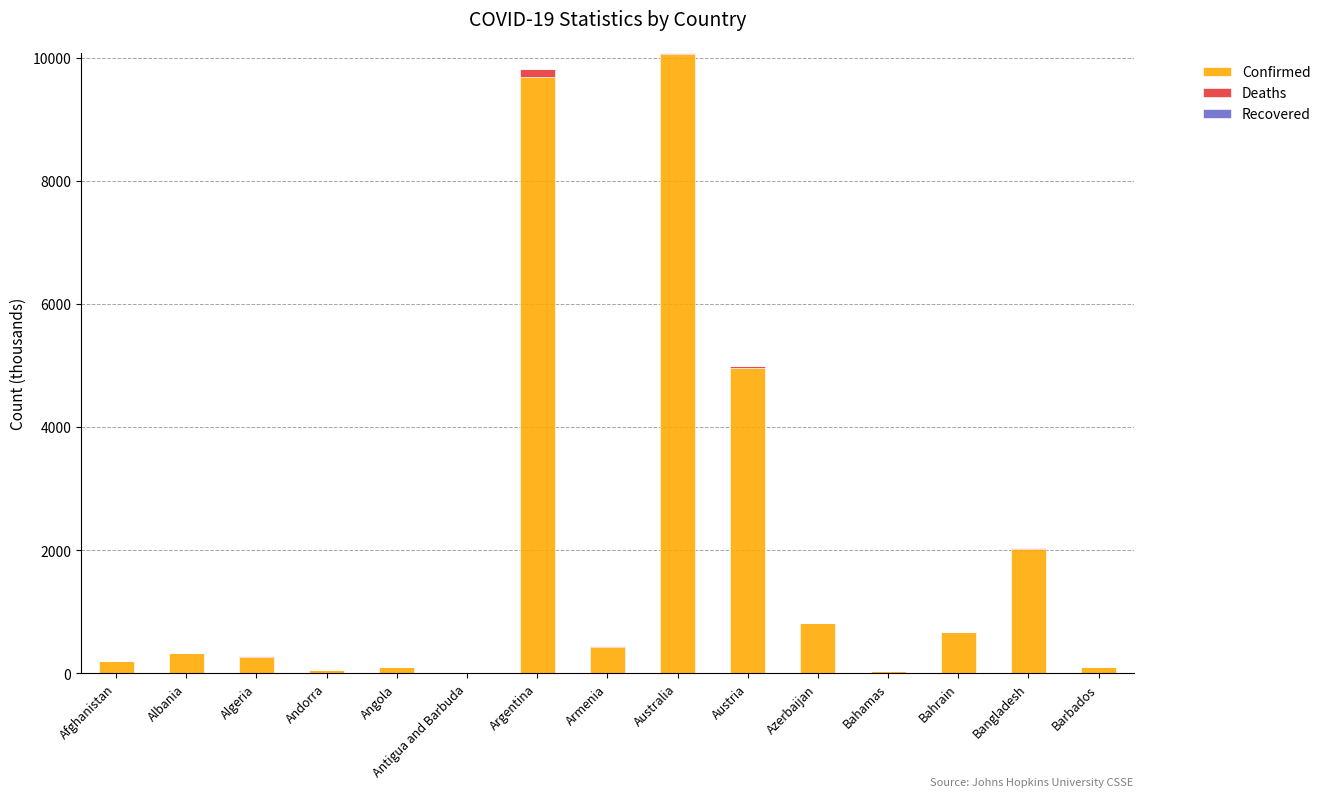

What is the sum of all Confirmed values?

29728.5